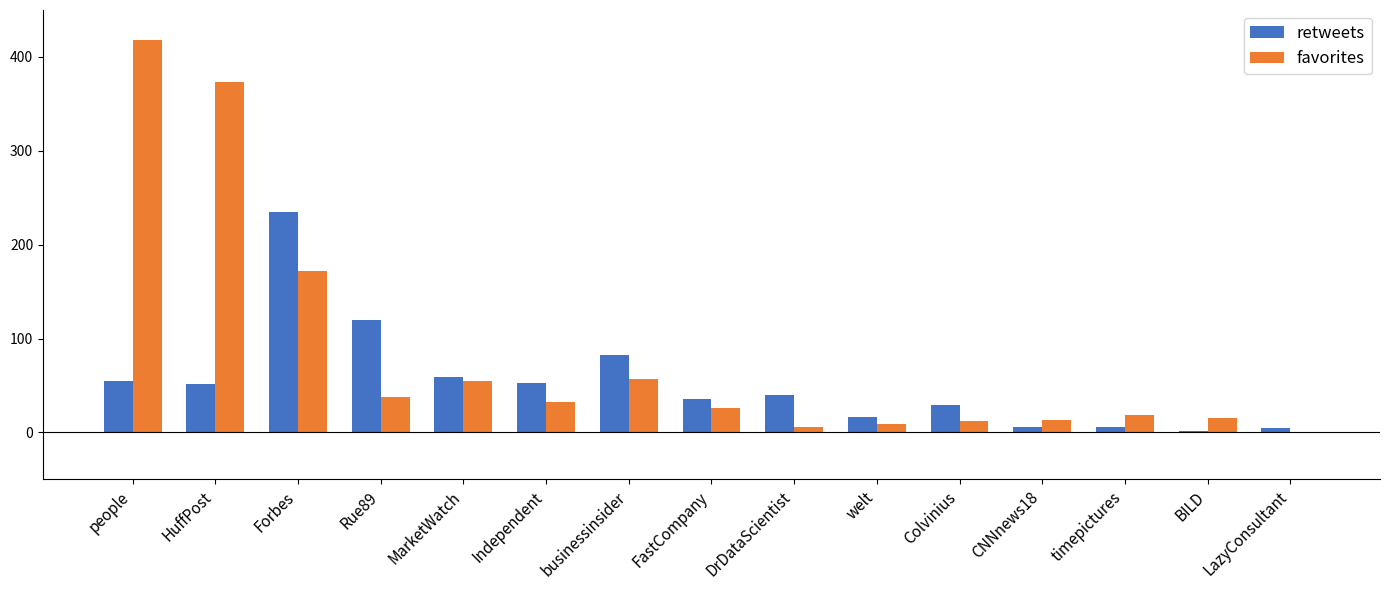

Are the bars horizontal?

No